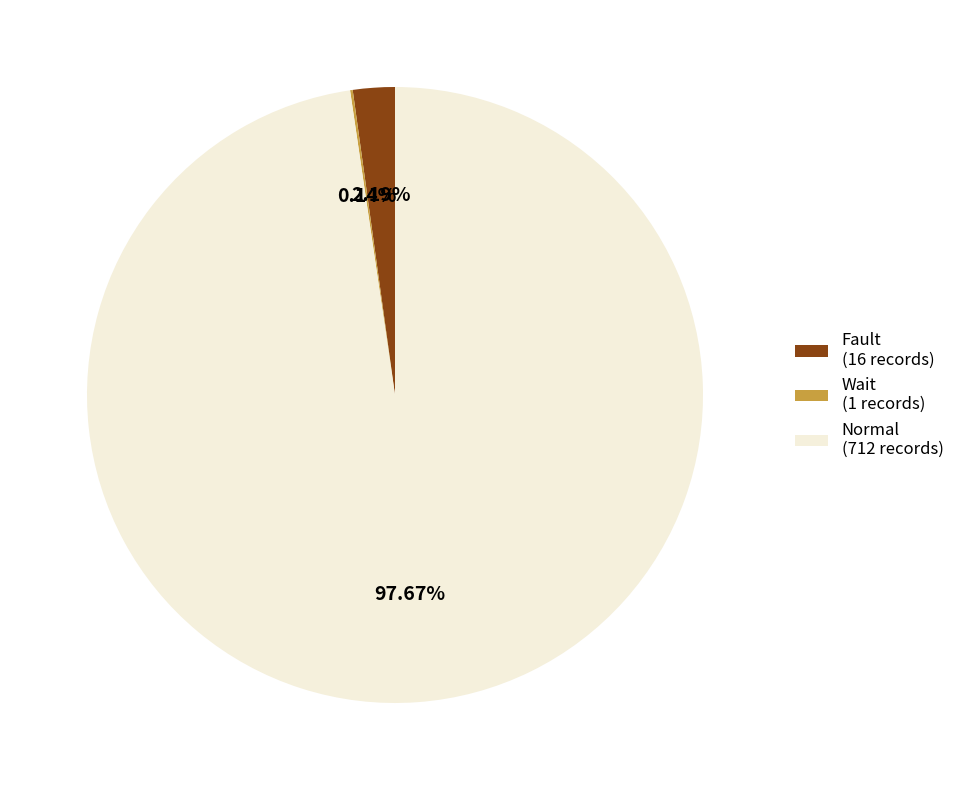

Does any single category account for the majority?

Yes